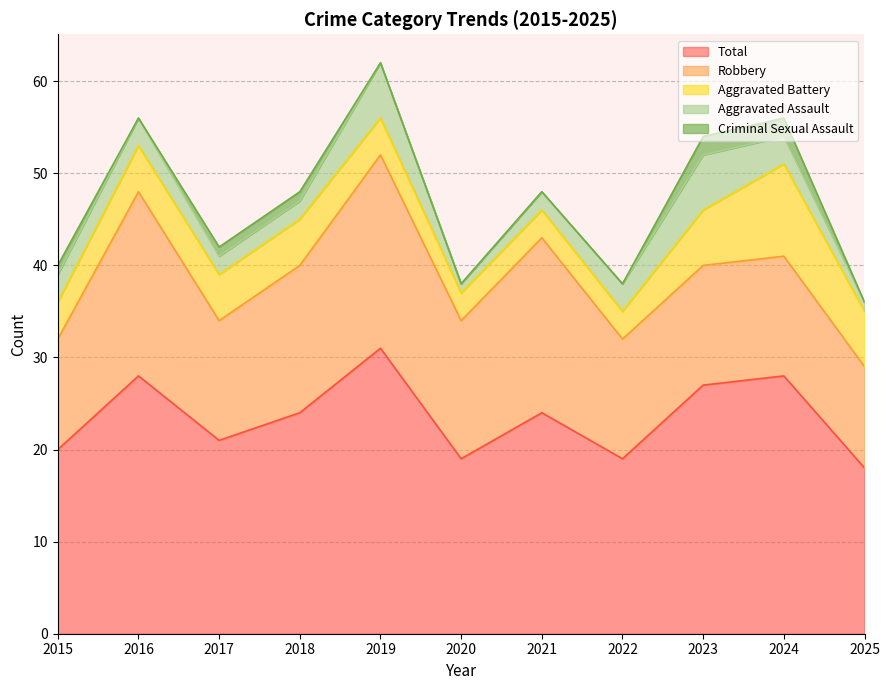

True or false: Criminal Sexual Assault has more than 2 interior local peaks.

False